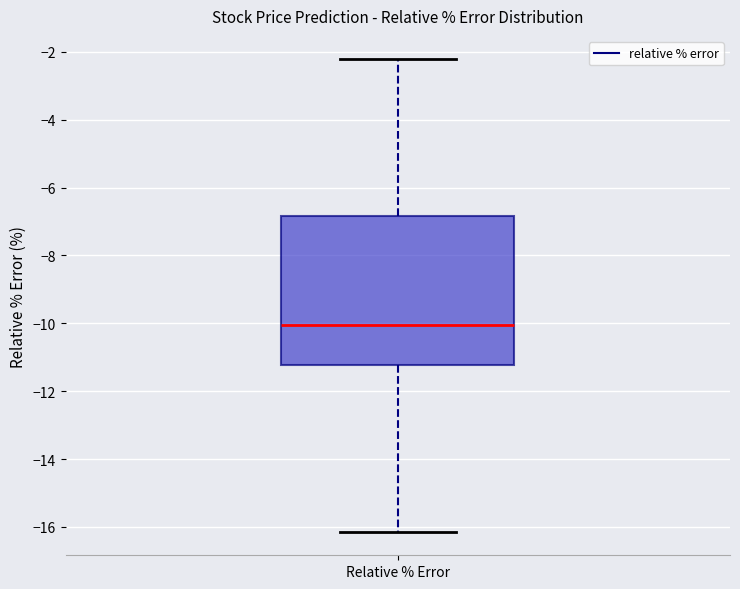

Transcribe this box plot: give where the median line is, the range the box spans, and where the two whiskers end, as read against the y-axis. The values are not printed on the chart, so give them approximately, as read against the axis.

median -10.0, box -11.2 to -6.8, whiskers -16.2 to -2.2